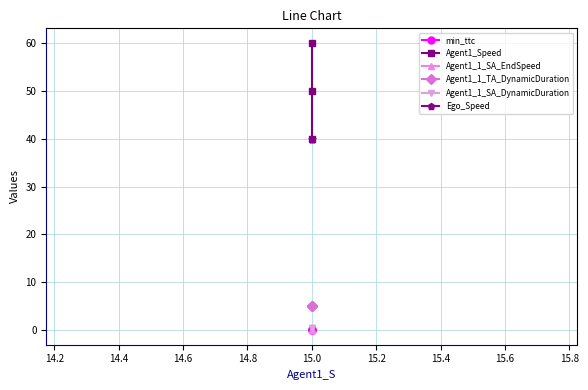

What is the maximum value shown in the chart?

60.0